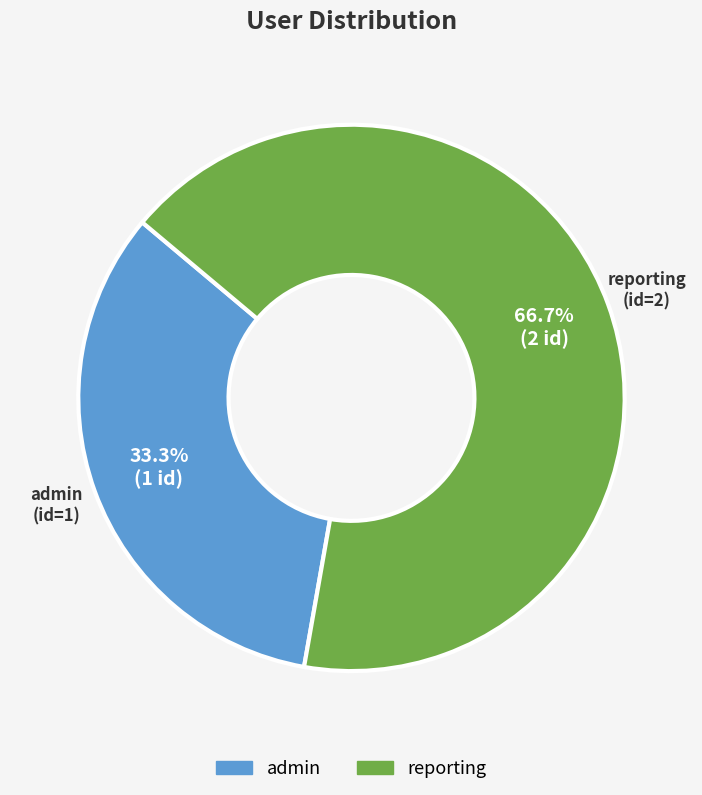

To the nearest percent, what is the difference between the largest and smallest slice percentages?

33%